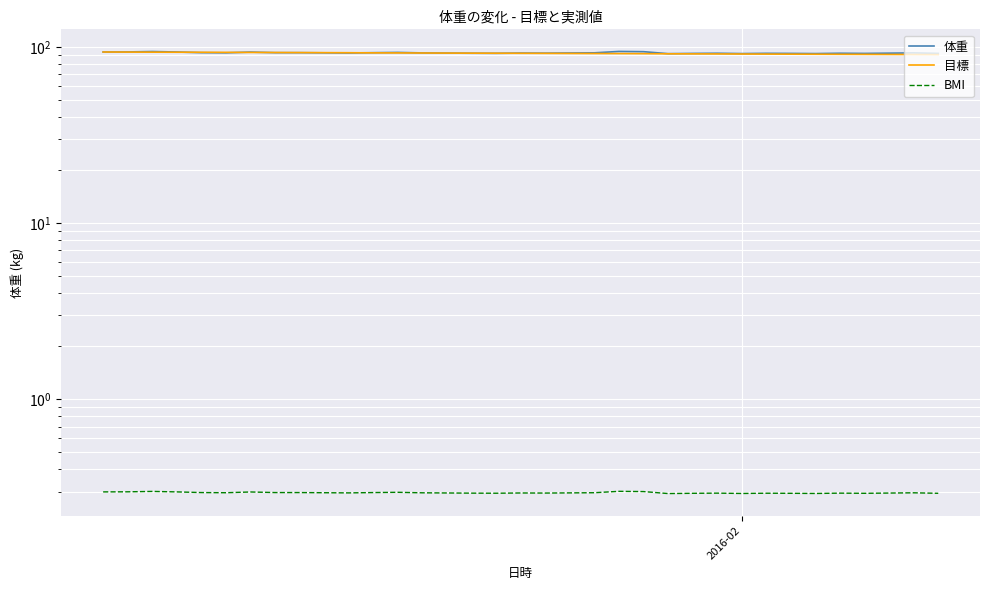

Reading right to left, list all the values displayed in this chart.

体重: 91.8	92.4	92.1	91.8	92.0	91.6	91.8	91.9	91.6	92.0	91.8	91.5	93.9	94.2	92.5	92.3	92.1	92.2	91.9	92.0	92.2	92.4	93.0	92.7	92.3	92.5	92.7	92.7	93.4	92.5	92.7	93.5	94.1	93.6	93.5
目標: 90.4	90.5	90.5	90.6	90.7	90.8	90.9	91.0	91.1	91.2	91.2	91.3	91.5	91.6	91.7	91.8	91.9	91.9	92.0	92.1	92.2	92.3	92.4	92.5	92.6	92.7	92.8	92.9	93.0	93.1	93.2	93.2	93.3	93.4	93.5
BMI: 0.3	0.3	0.3	0.3	0.3	0.3	0.3	0.3	0.3	0.3	0.3	0.3	0.3	0.3	0.3	0.3	0.3	0.3	0.3	0.3	0.3	0.3	0.3	0.3	0.3	0.3	0.3	0.3	0.3	0.3	0.3	0.3	0.3	0.3	0.3